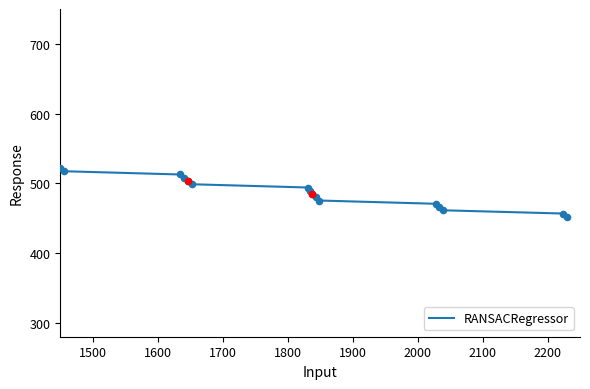

What is the difference between the maximum and minimum values?

70.0